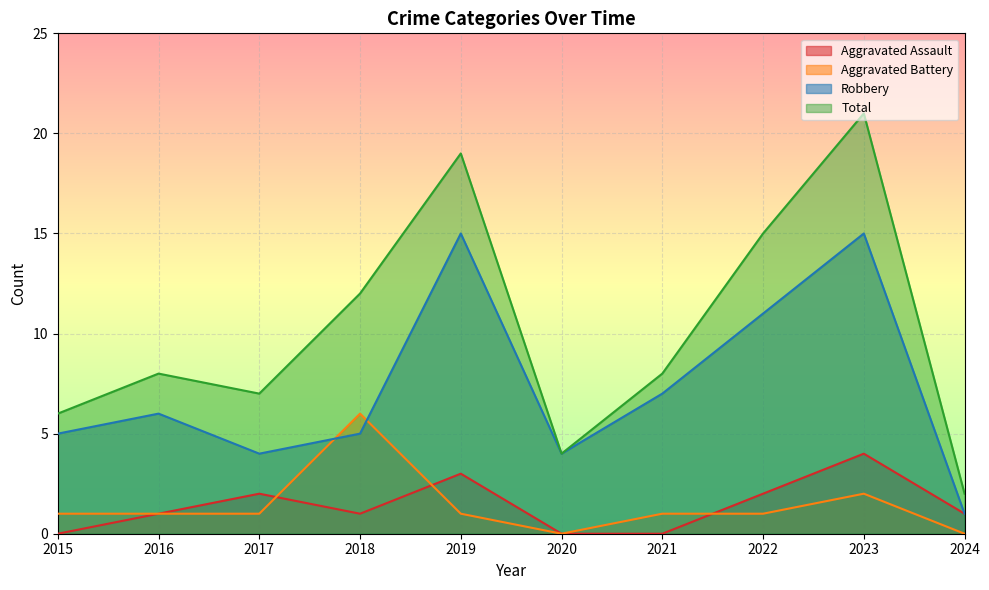

List the series in order of their peak value, highest first.

Total, Robbery, Aggravated Battery, Aggravated Assault